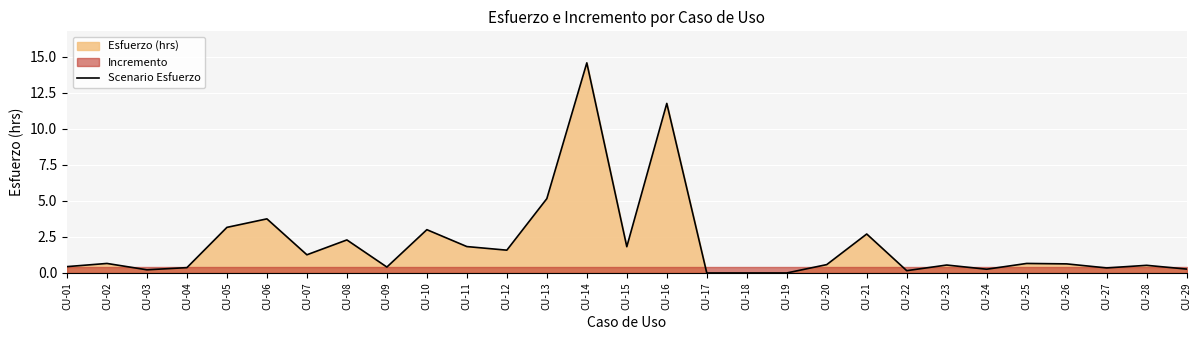

What is the average value?

2.0